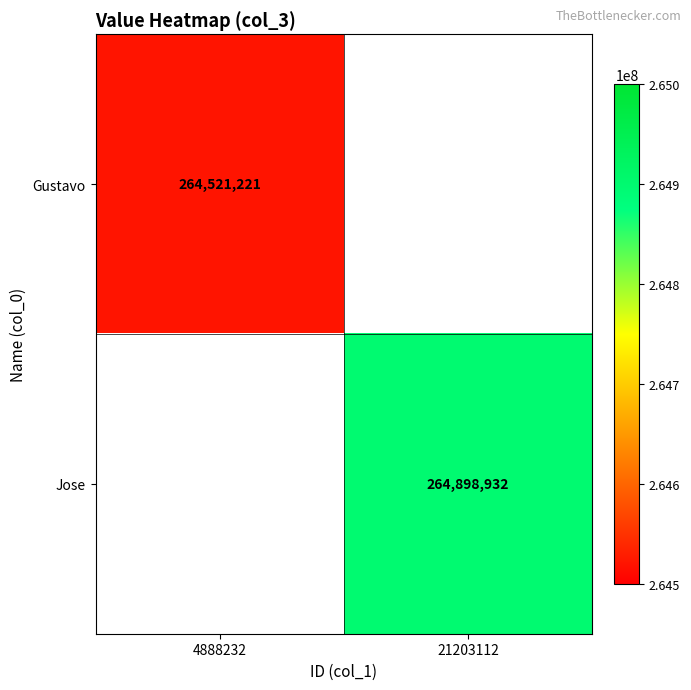

What is the maximum value shown in the chart?

264898932.0